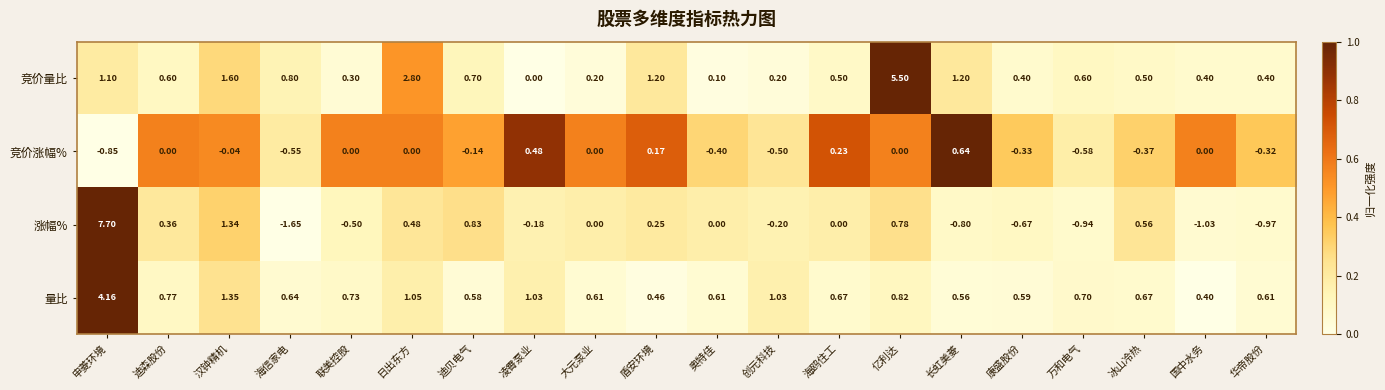

How many data points in 涨幅% are less than 0?

9